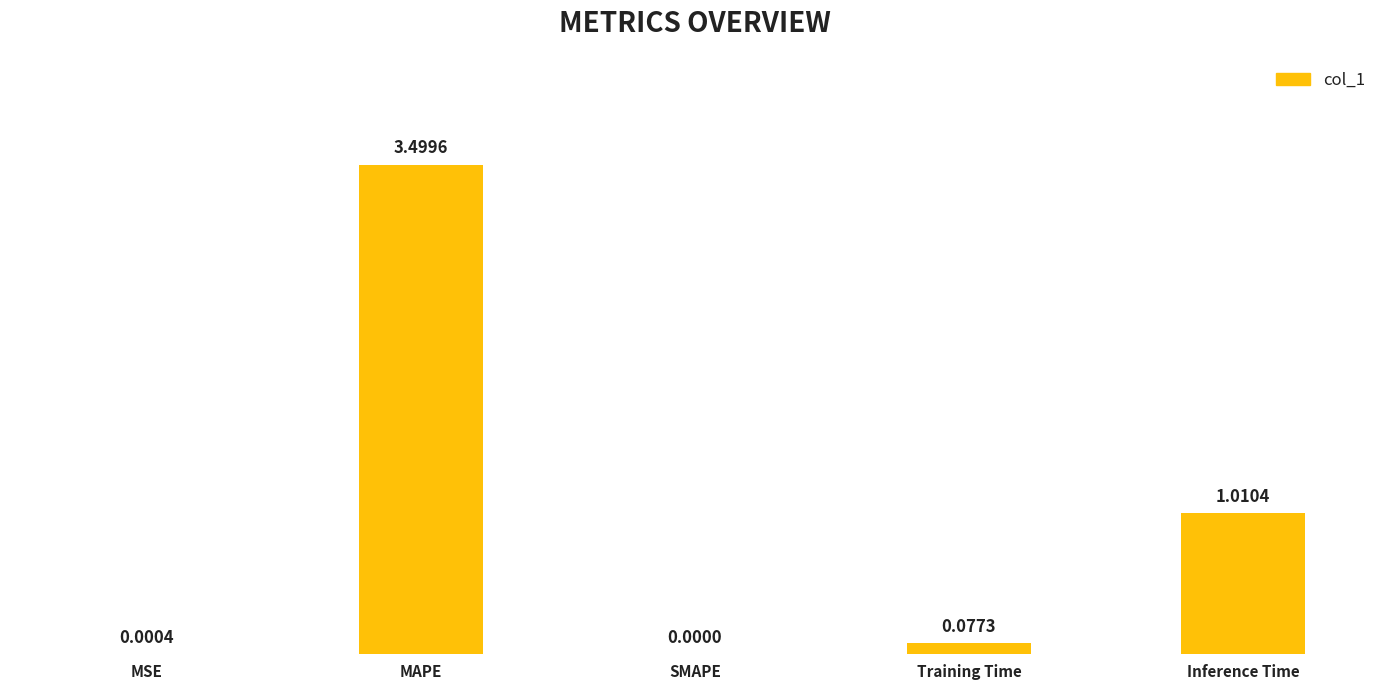

At which category does the chart reach its peak across all series?

MAPE